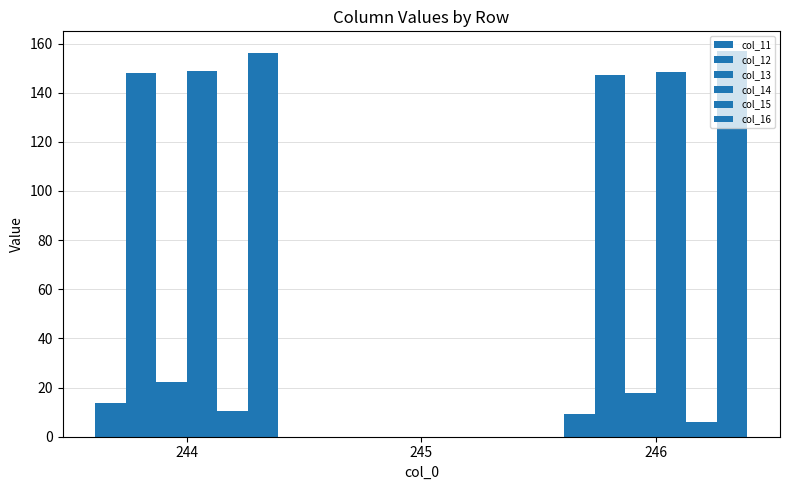

What is the difference between the second highest and minimum values in the col_16 series?

156.3